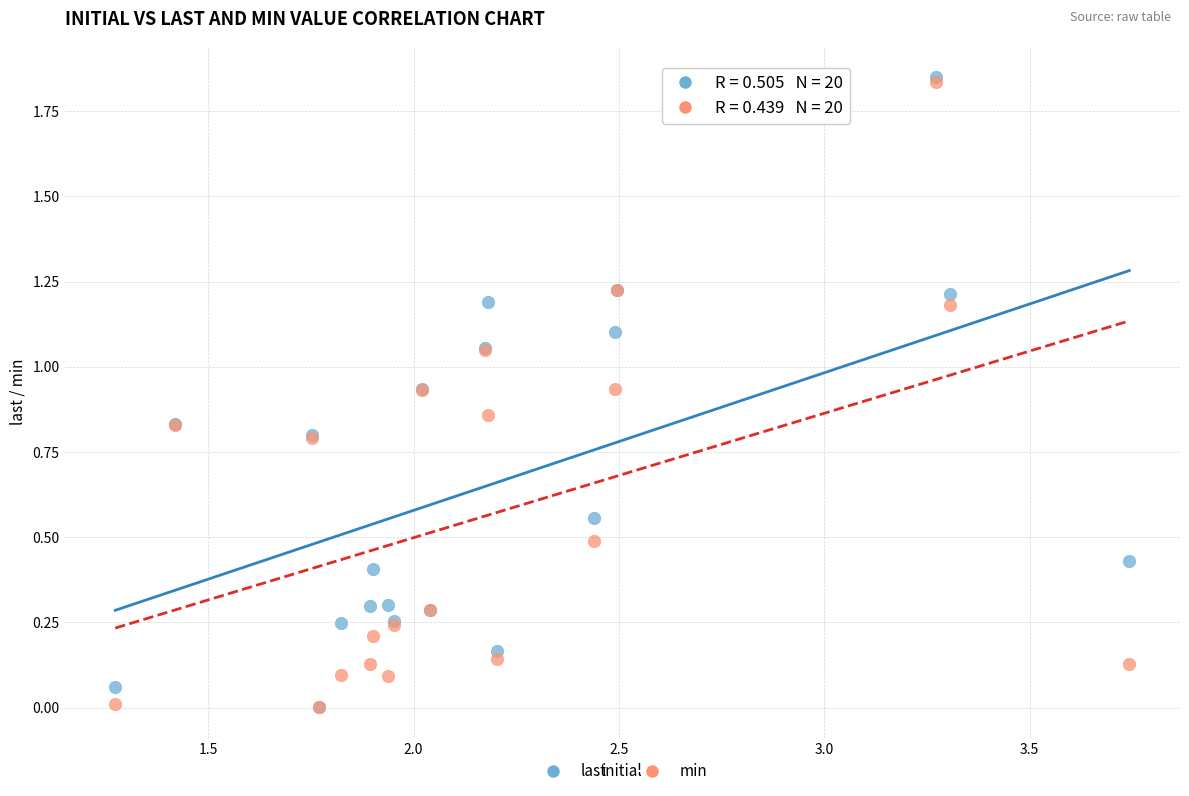

What are all the series names shown in the legend?

last, min